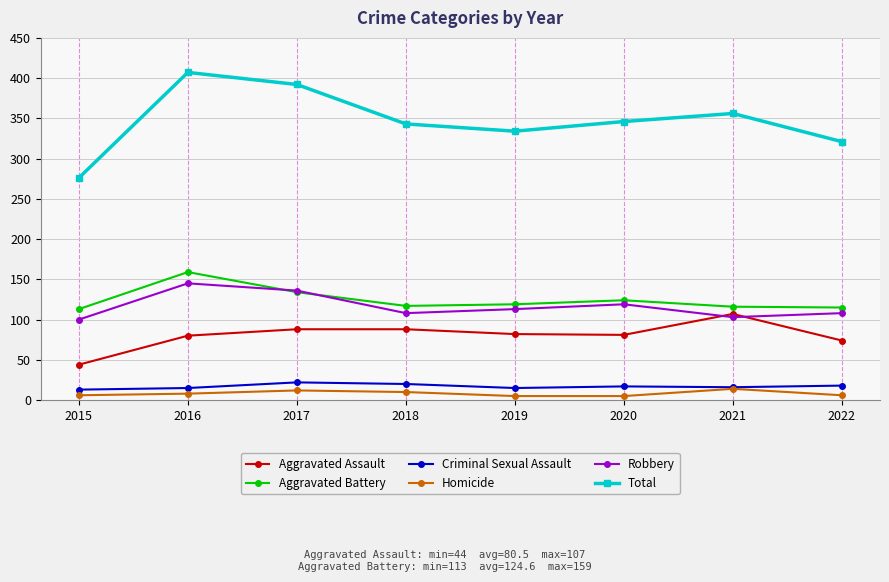

At which category does the chart reach its peak across all series?

2016